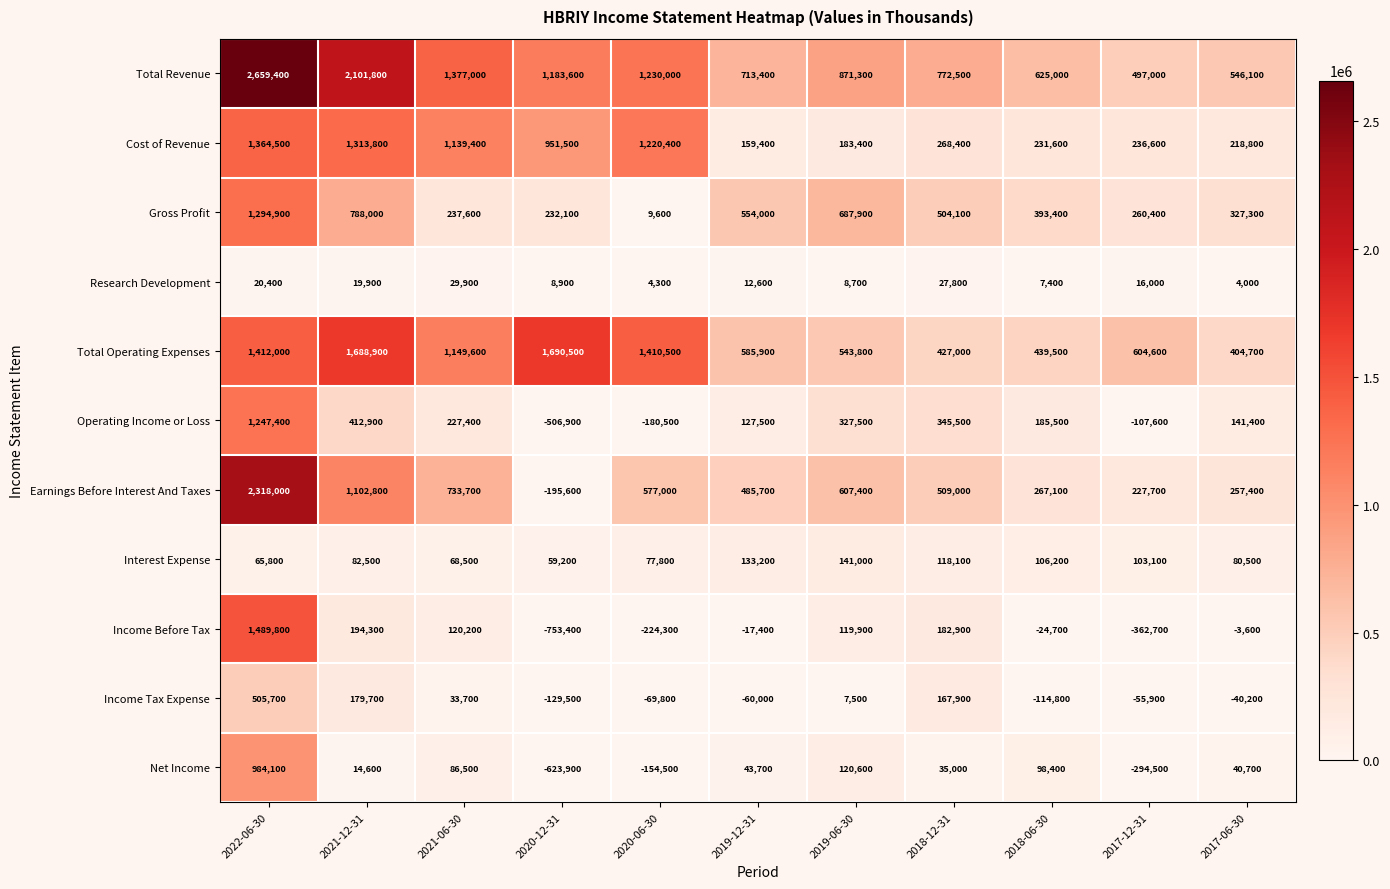

The Operating Income or Loss series shows -116487 at 2020-06-30. True or false?

False